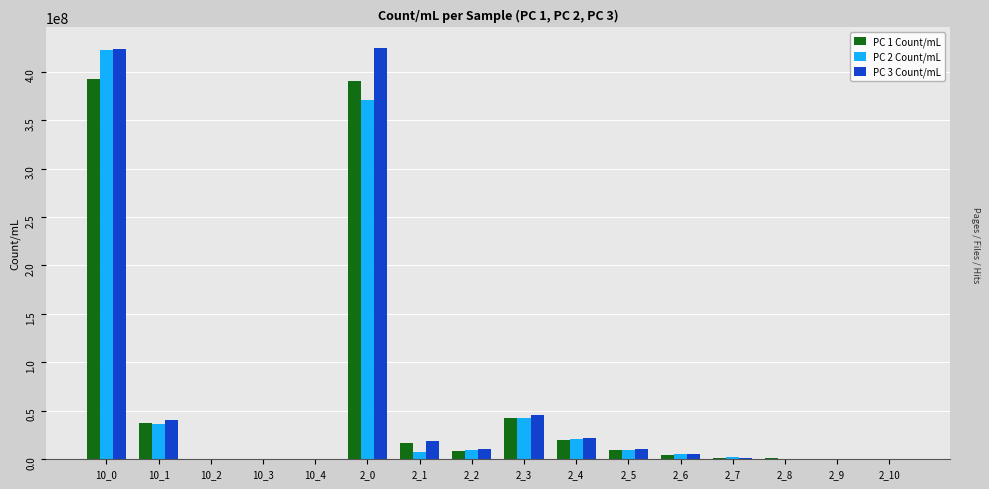

At which label does PC 1 Count/mL first exceed 8922085?

10_0